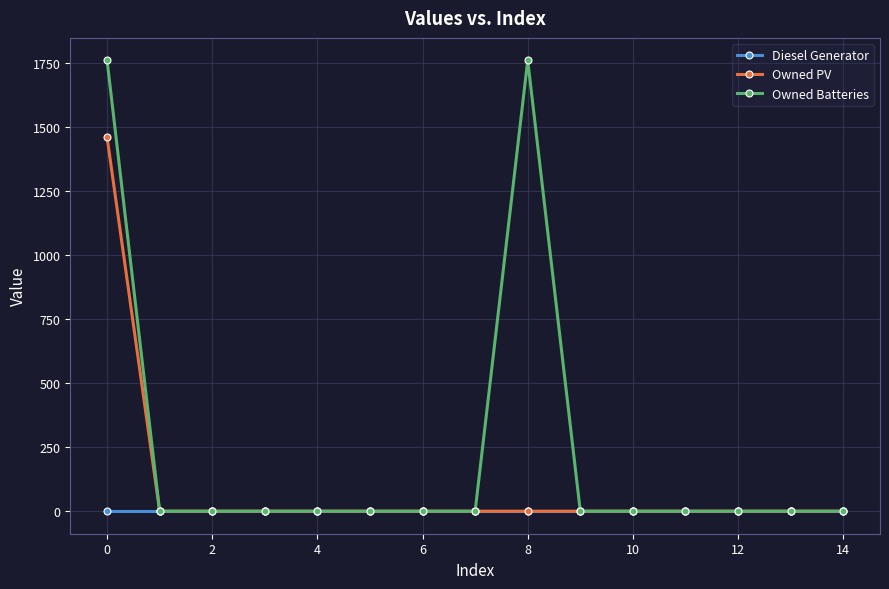

What is the maximum value shown in the chart?

1762